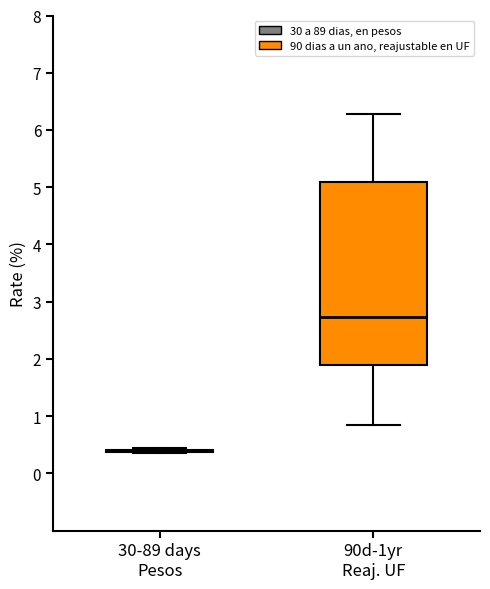

Where is the upper edge of the box for 90d-1yr Reaj. UF on the y-axis? The values are not printed on the chart, so give them approximately, as read against the axis.

5.1